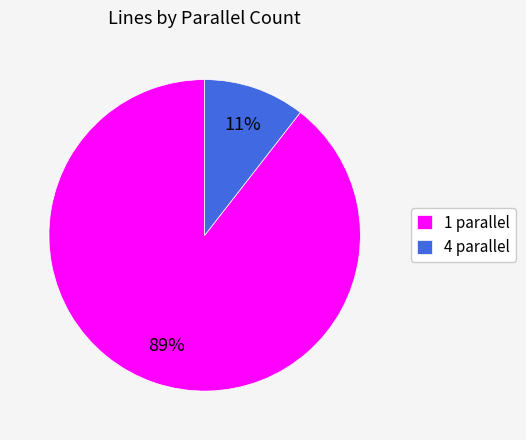

How many segments does this pie chart have?

2